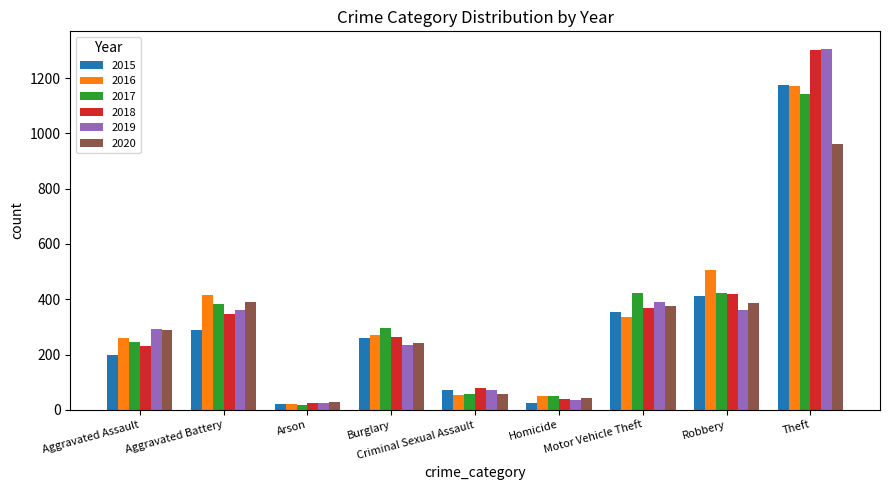

How many data points in 2020 are less than 288?

4